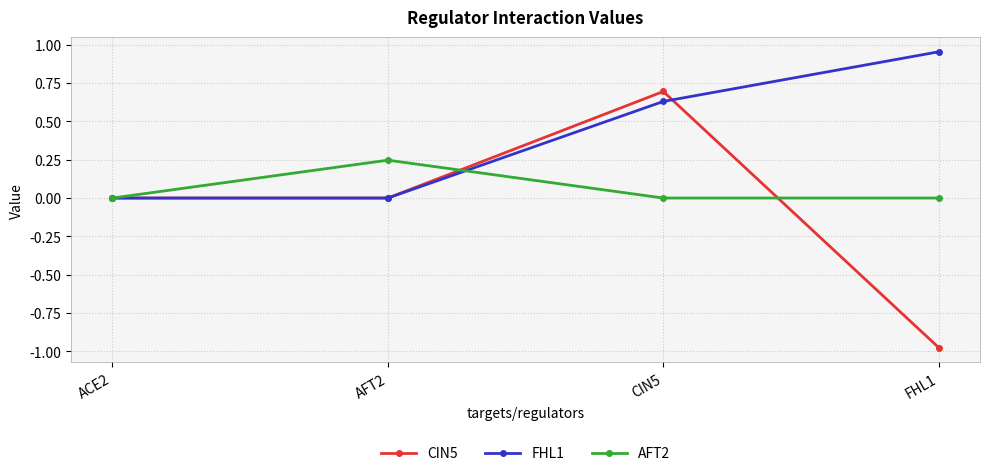

Which series has the largest total across all categories?

FHL1